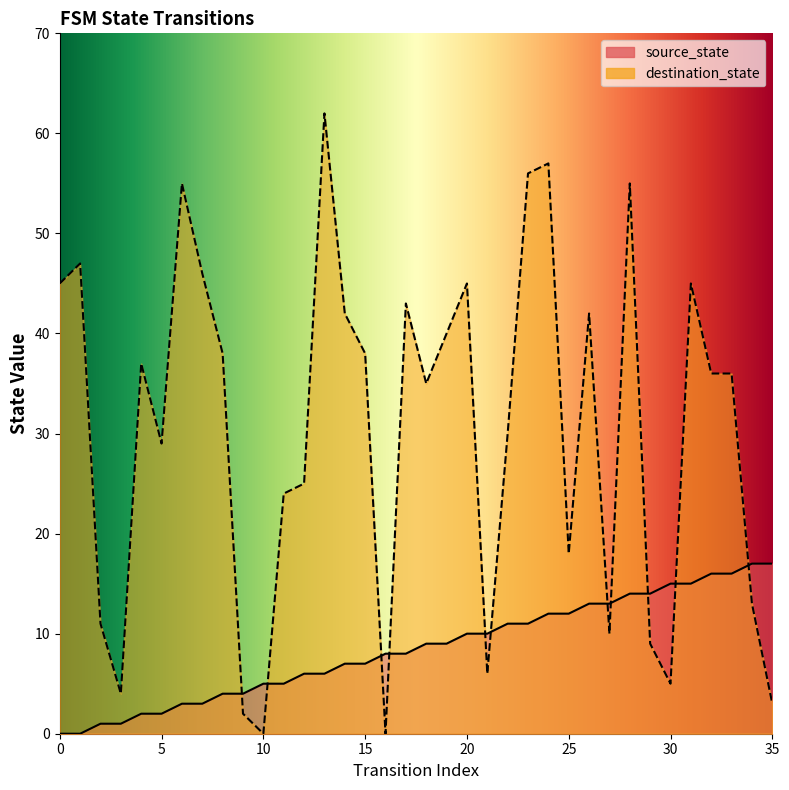

Is the value of destination_state at 20 greater than the value of source_state at 10?

Yes